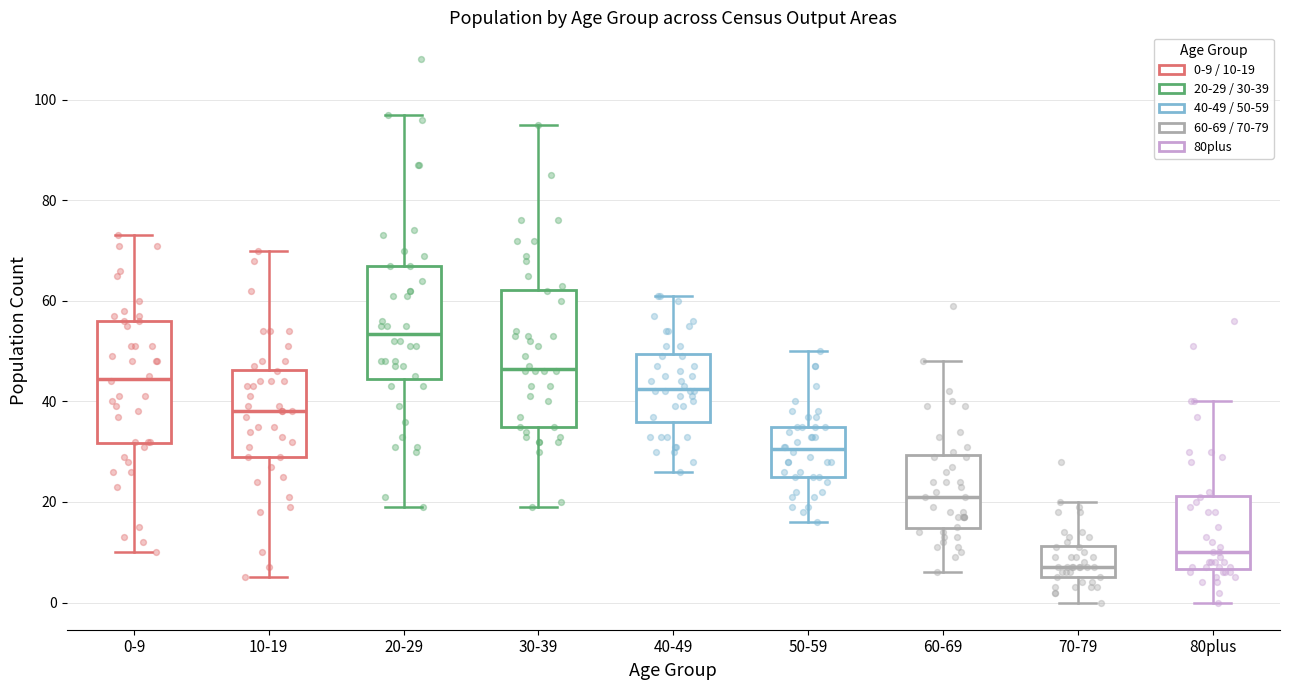

Comparing the boxes themselves (not the whiskers), which one is the tallest?

30-39